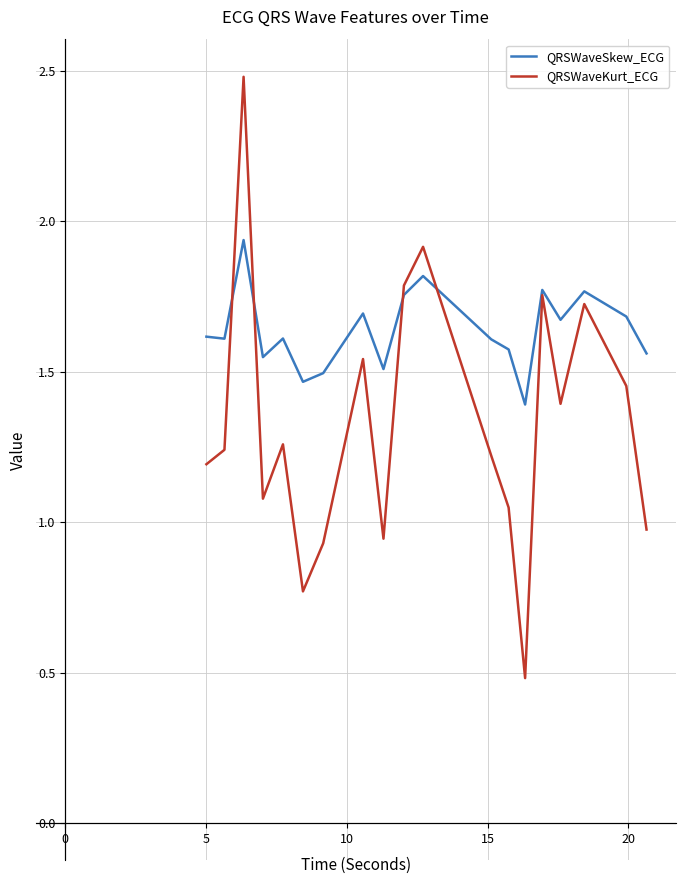

How many lines are shown in the chart?

2